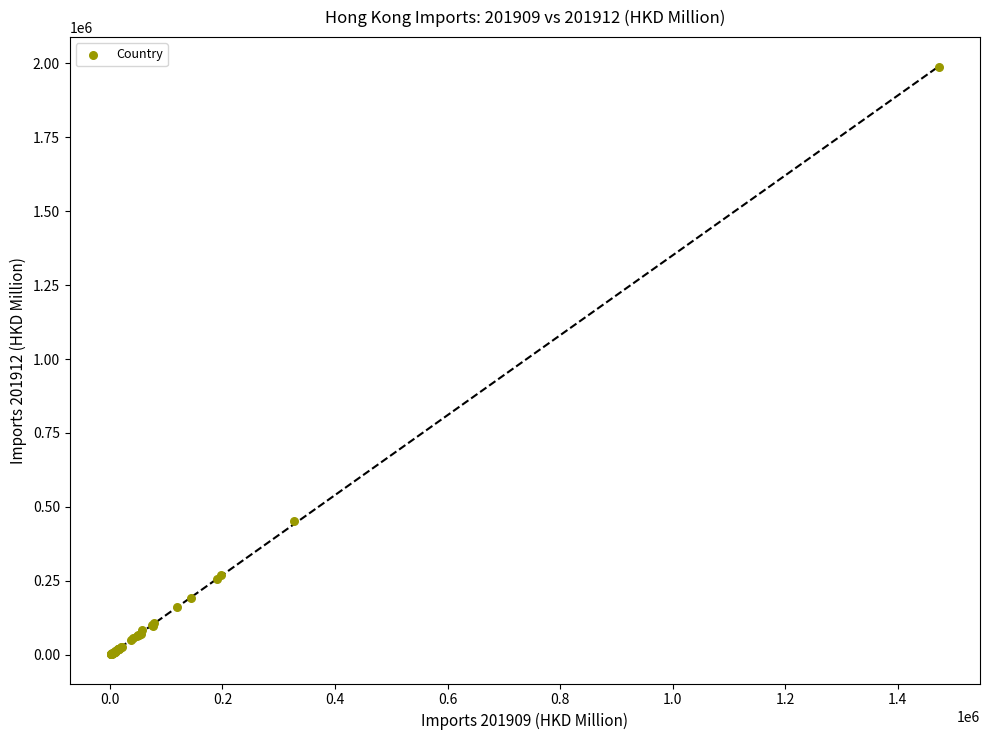

What Y value in the scatter plot is closest to 994348?

452633.3